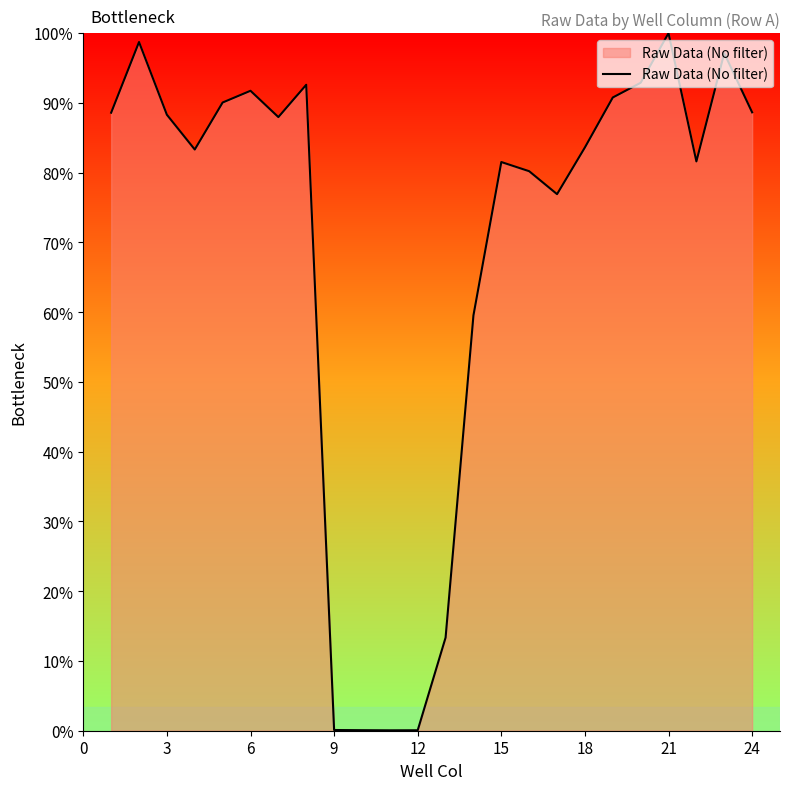

Does the chart display data point markers on the line(s)?

No